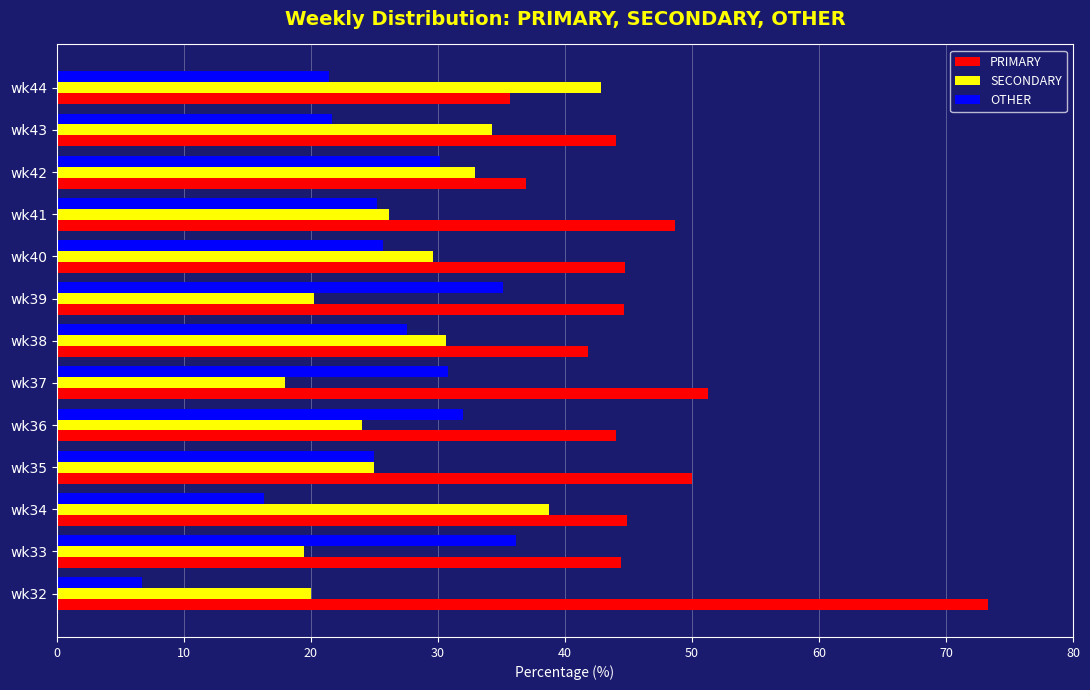

Which series has the largest range (max minus min)?

PRIMARY